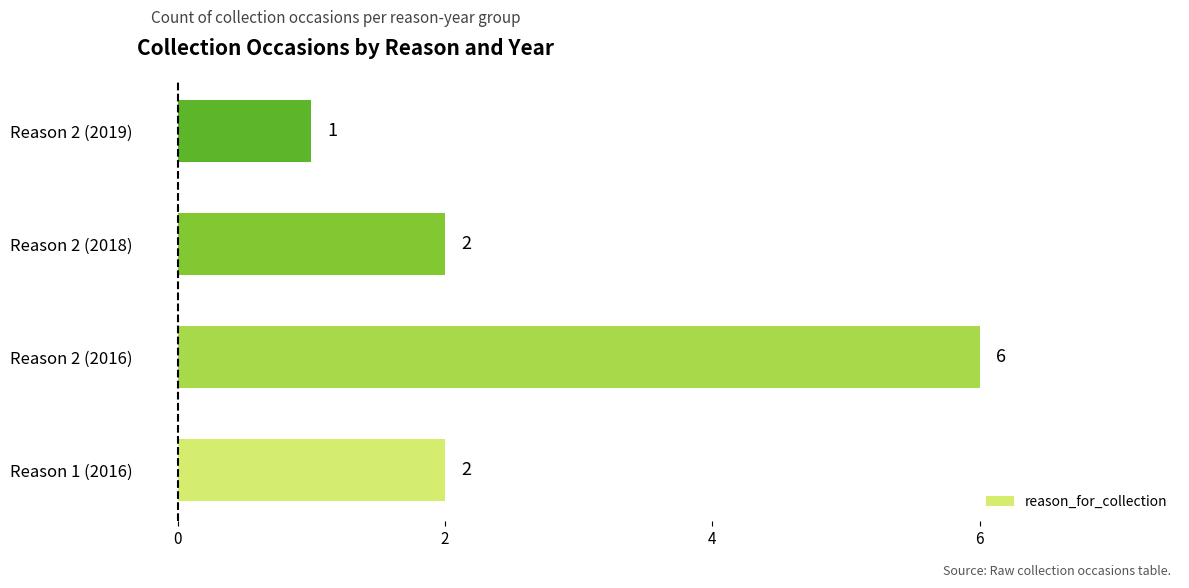

Reading bottom to top, list all the values displayed in this chart.

2	6	2	1